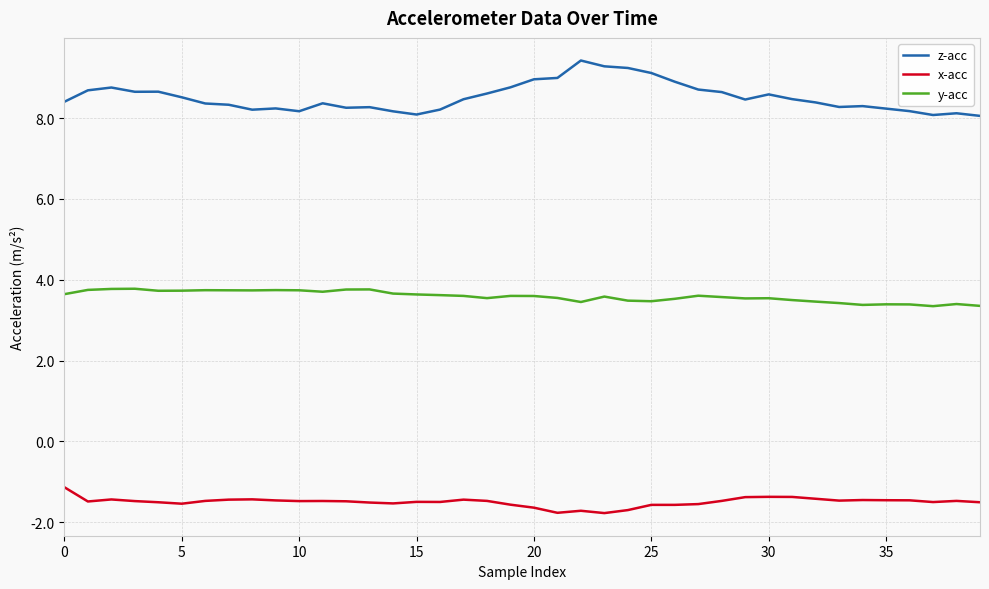

What is the minimum value for x-acc?

-1.8